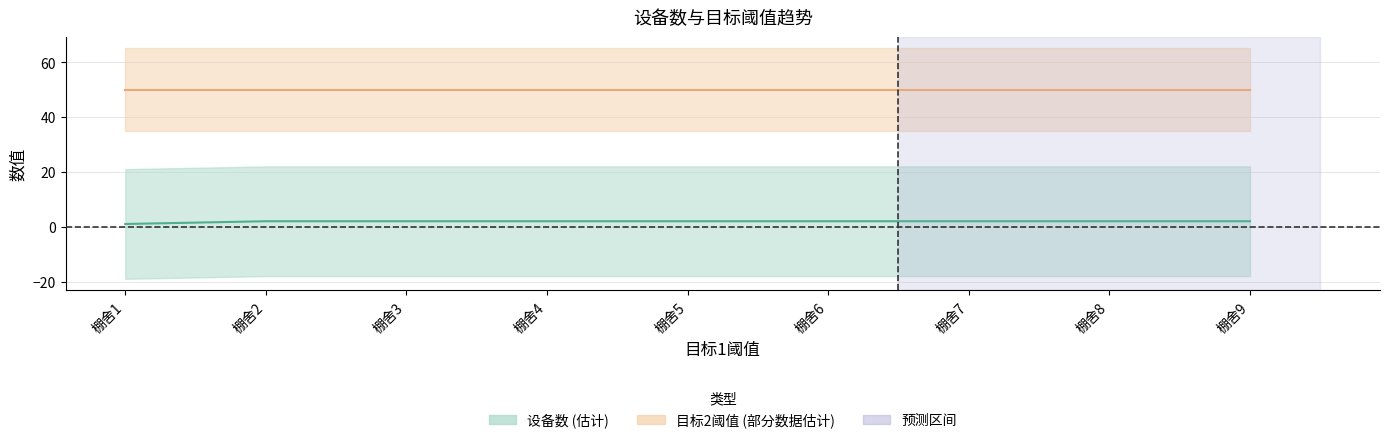

List the labels in order of value, largest first.

棚舍2, 棚舍3, 棚舍4, 棚舍5, 棚舍6, 棚舍7, 棚舍8, 棚舍9, 棚舍1